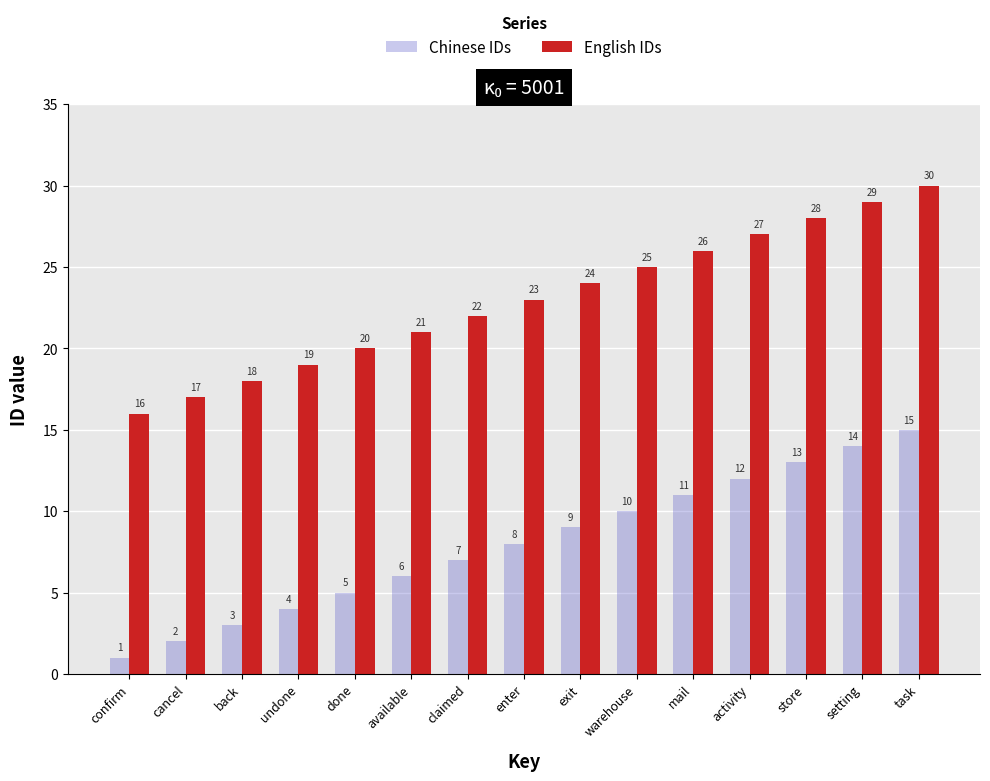

Reading right to left, what are all the values shown in this chart?

Chinese IDs: 15	14	13	12	11	10	9	8	7	6	5	4	3	2	1
English IDs: 30	29	28	27	26	25	24	23	22	21	20	19	18	17	16